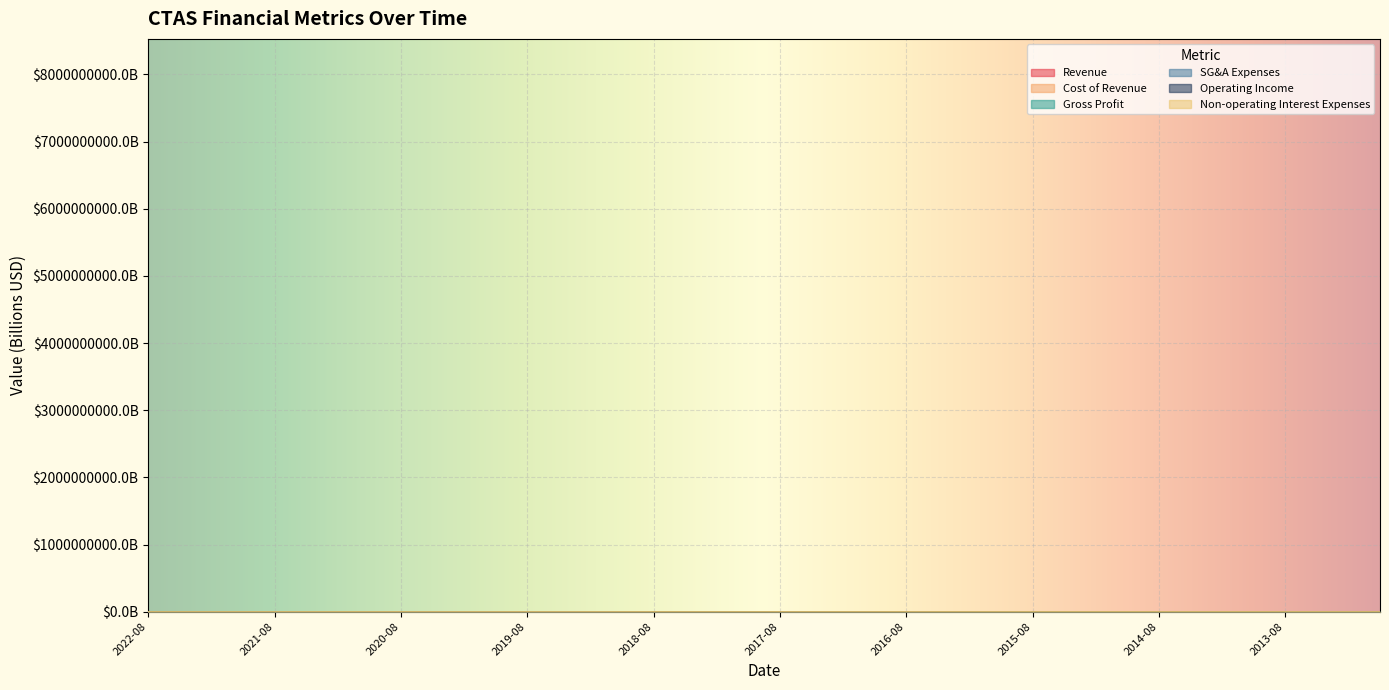

What is the total value across all series at 2017-02?

12.2